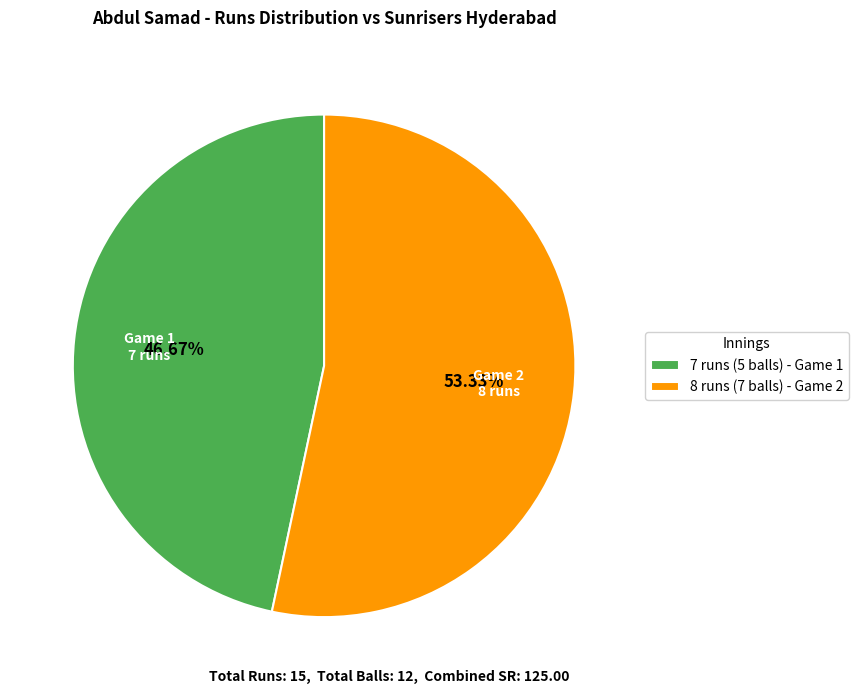

What is the total percentage of 7 runs (5 balls) and 8 runs (7 balls)?

100.0%